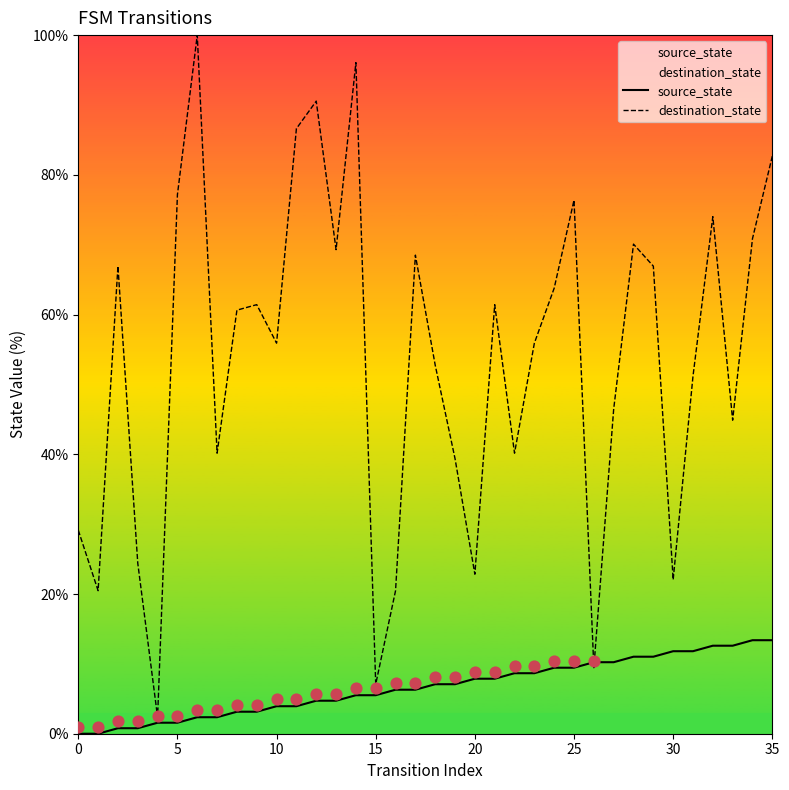

At how many categories does at least one series exceed 97?

1